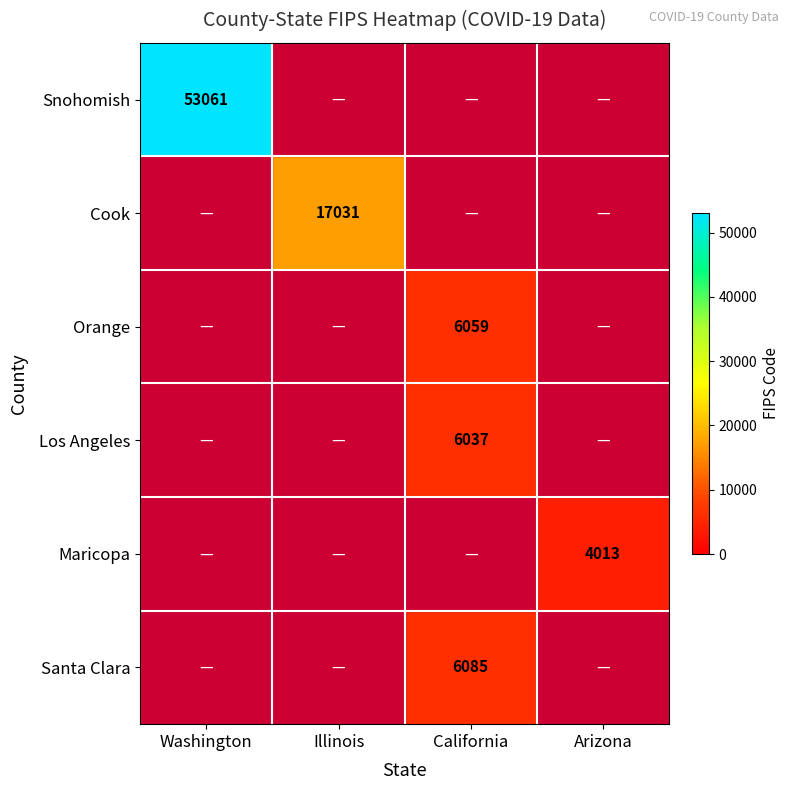

Which has a higher value, California or Washington?

Washington